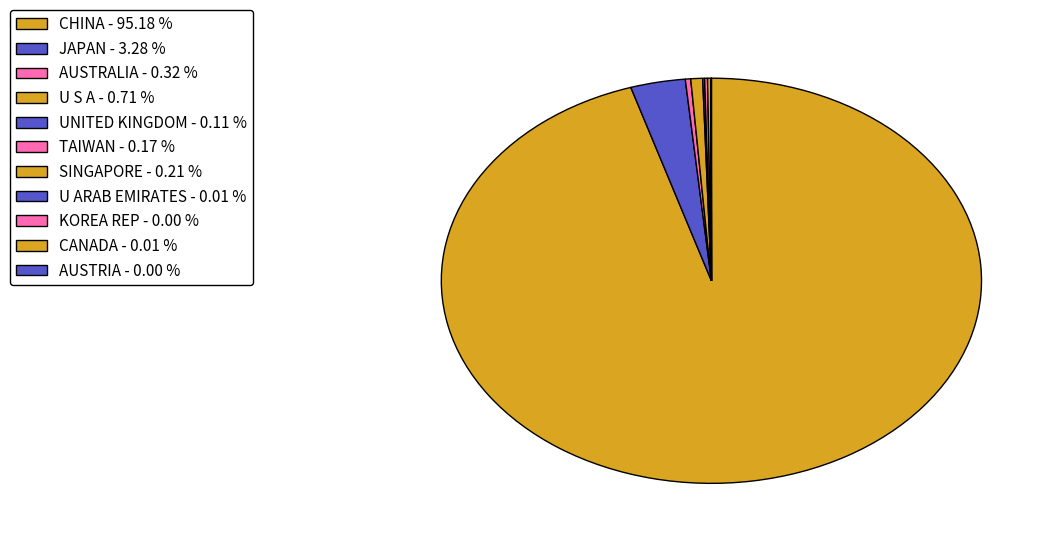

Between U ARAB EMIRATES and TAIWAN, which is larger?

TAIWAN